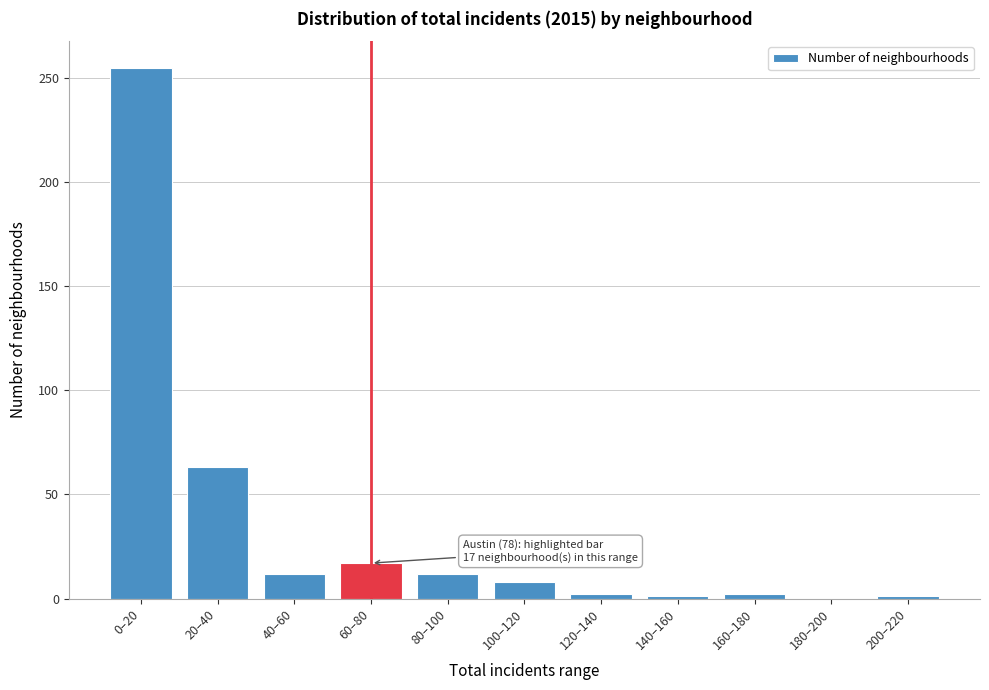

The value at 40–60 is 12. True or false?

True